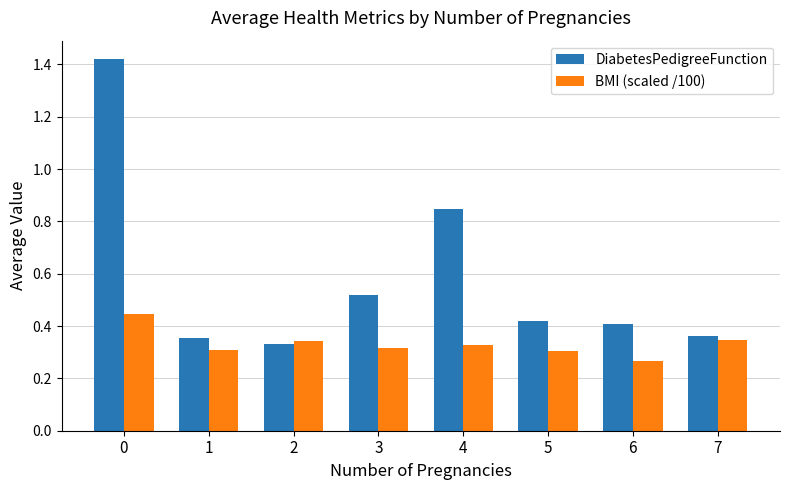

What is the sum of the BMI (scaled /100) values at 6 and 1?

0.6